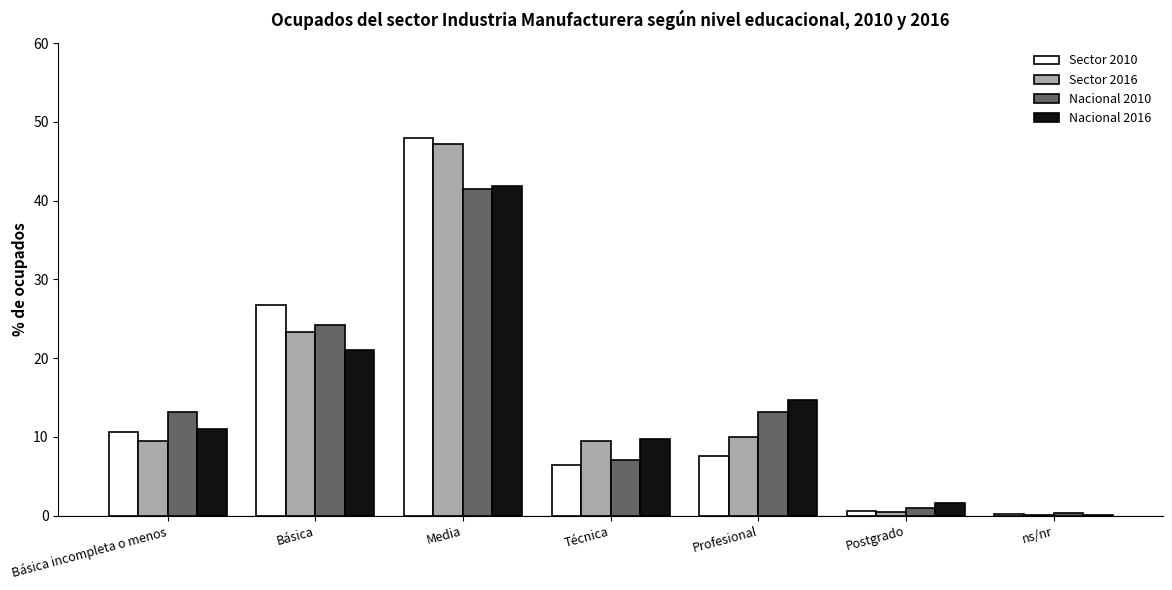

What is the sum of all Sector 2016 values?

100.0